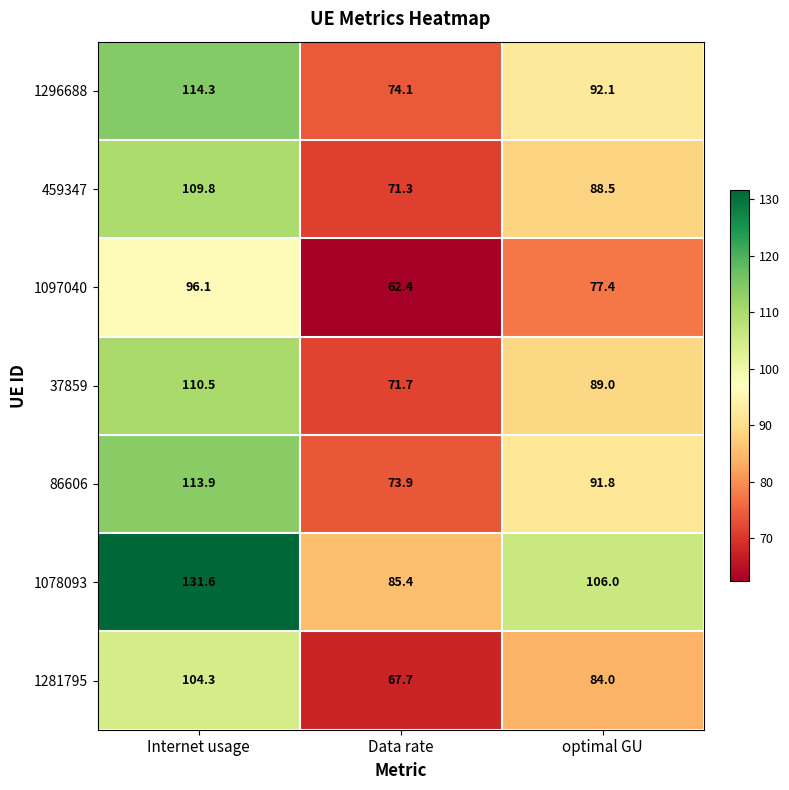

At Data rate, list the series in order from largest to smallest.

1078093, 1296688, 86606, 37859, 459347, 1281795, 1097040